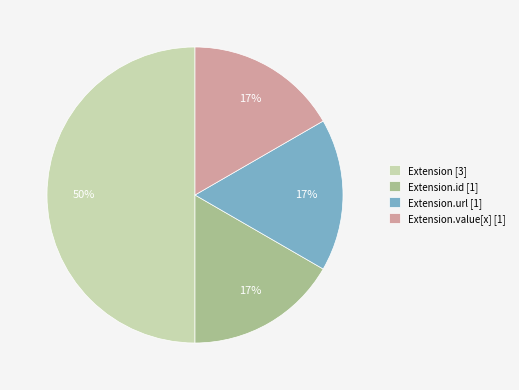

Which category has the biggest portion of the pie?

Extension [3]